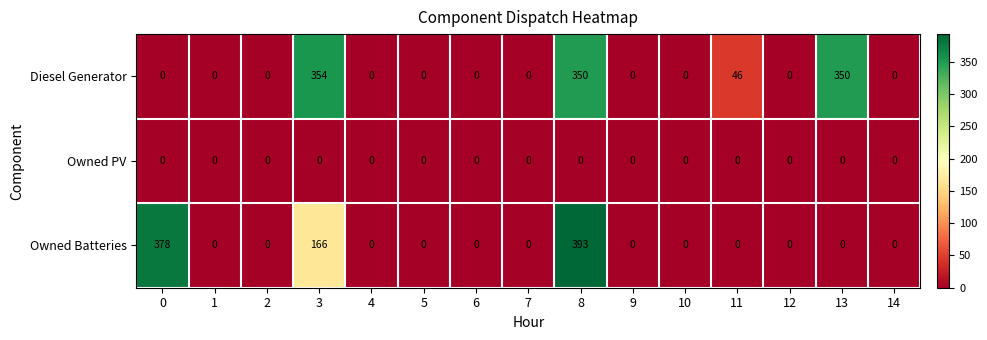

Is it true that Diesel Generator equals 162 at 6?

False